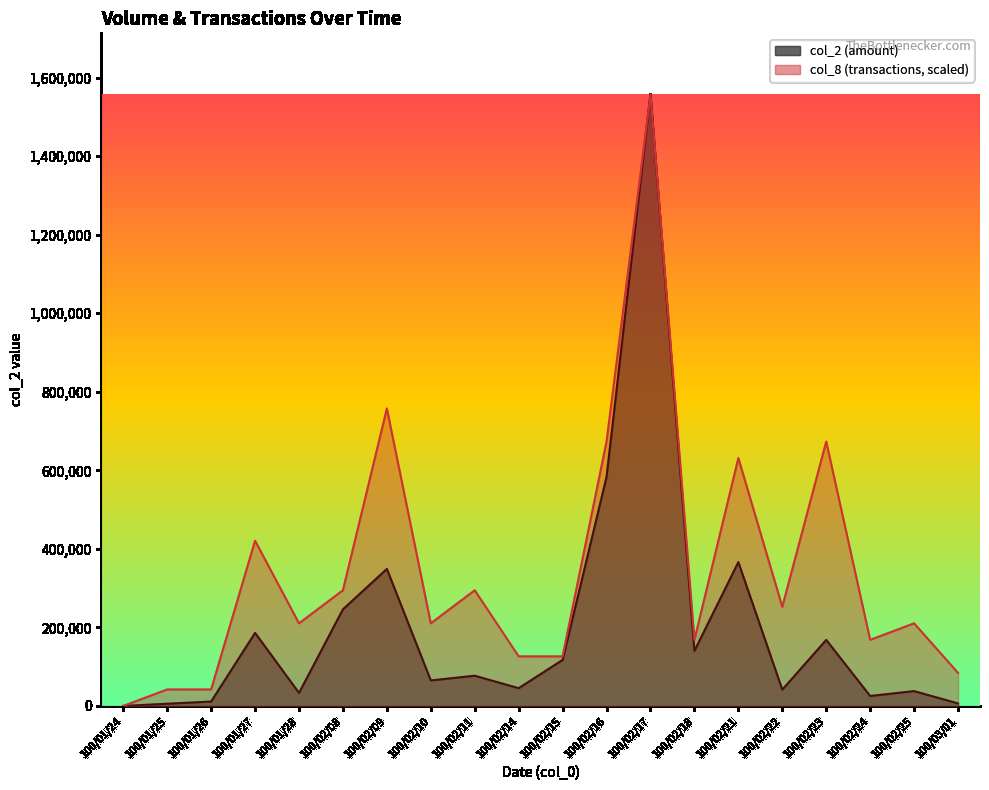

In col_2, how many points are higher than both neighbors (excluding endpoints)?

7